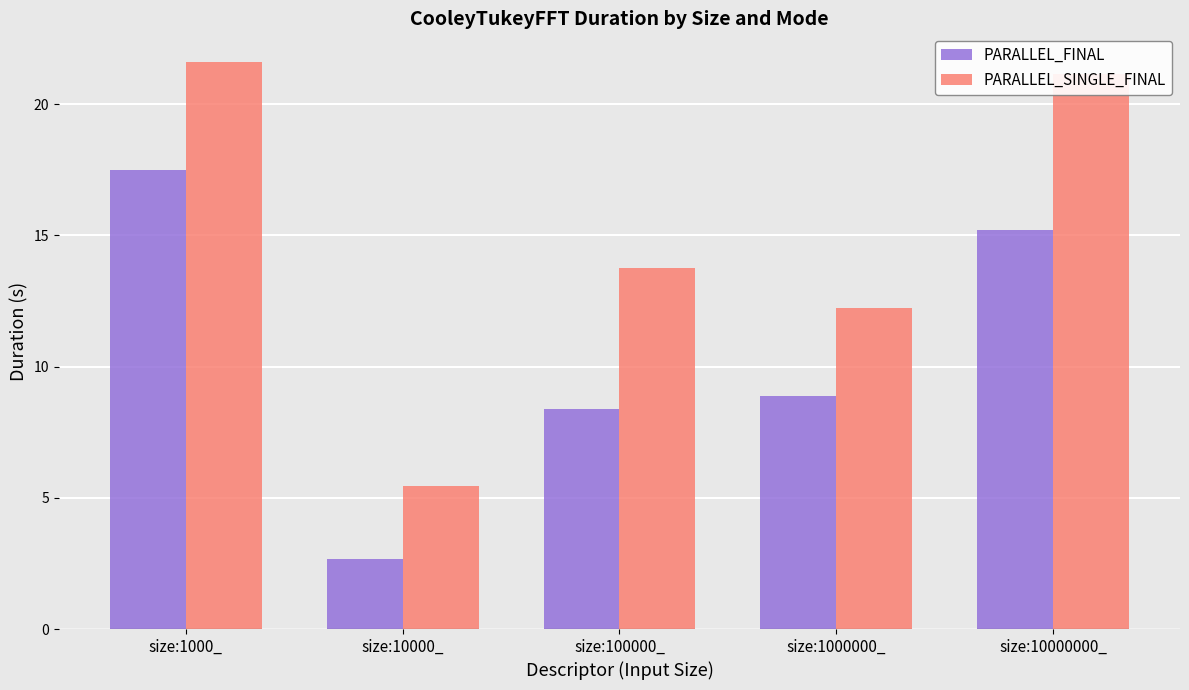

True or false: PARALLEL_SINGLE_FINAL has a value of 5.4 at size:10000_.

True